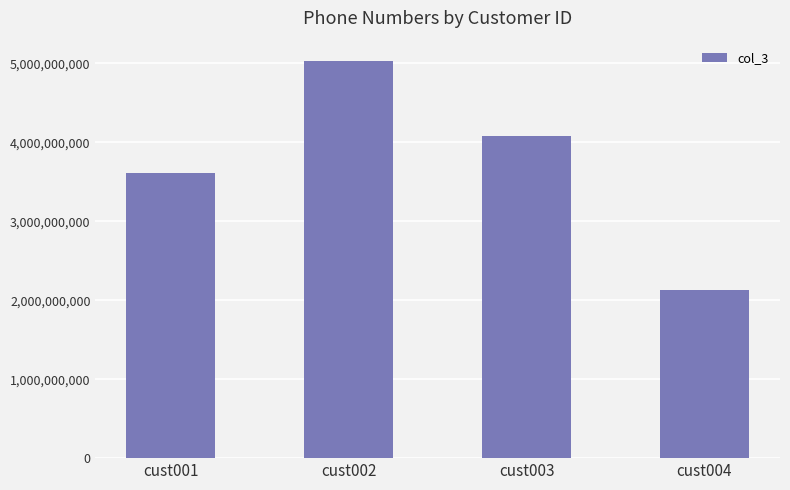

What is the value of the 4th bar from the left?

2125552345